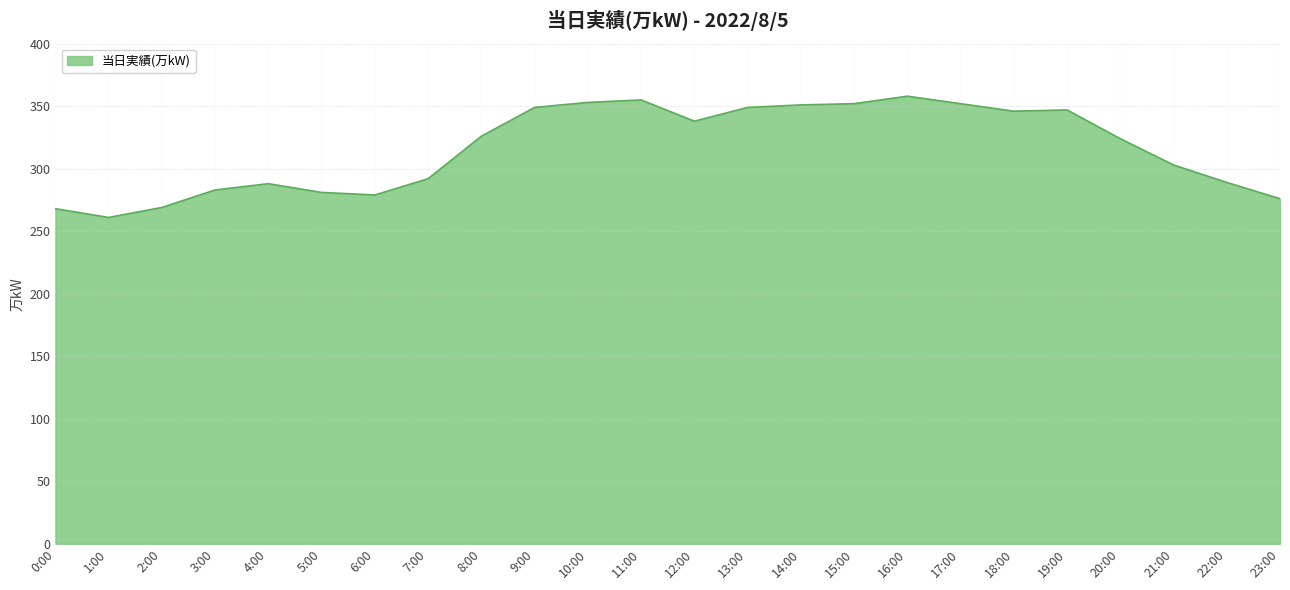

At which category does the chart reach its minimum across all series?

1:00